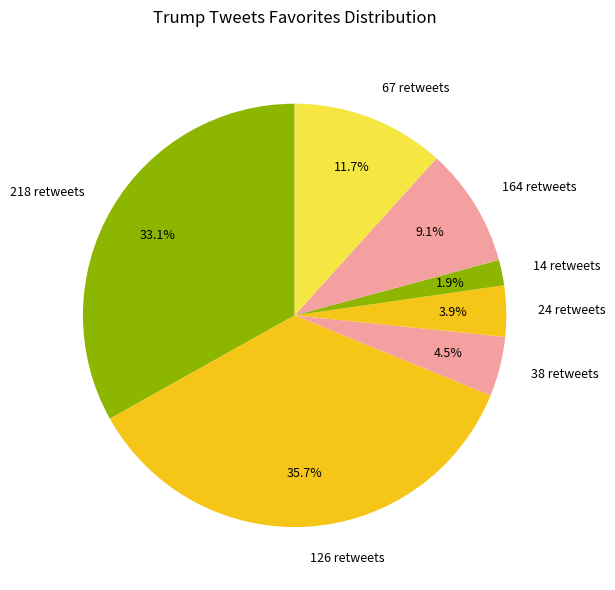

Which has a higher value, 38 retweets or 24 retweets?

38 retweets